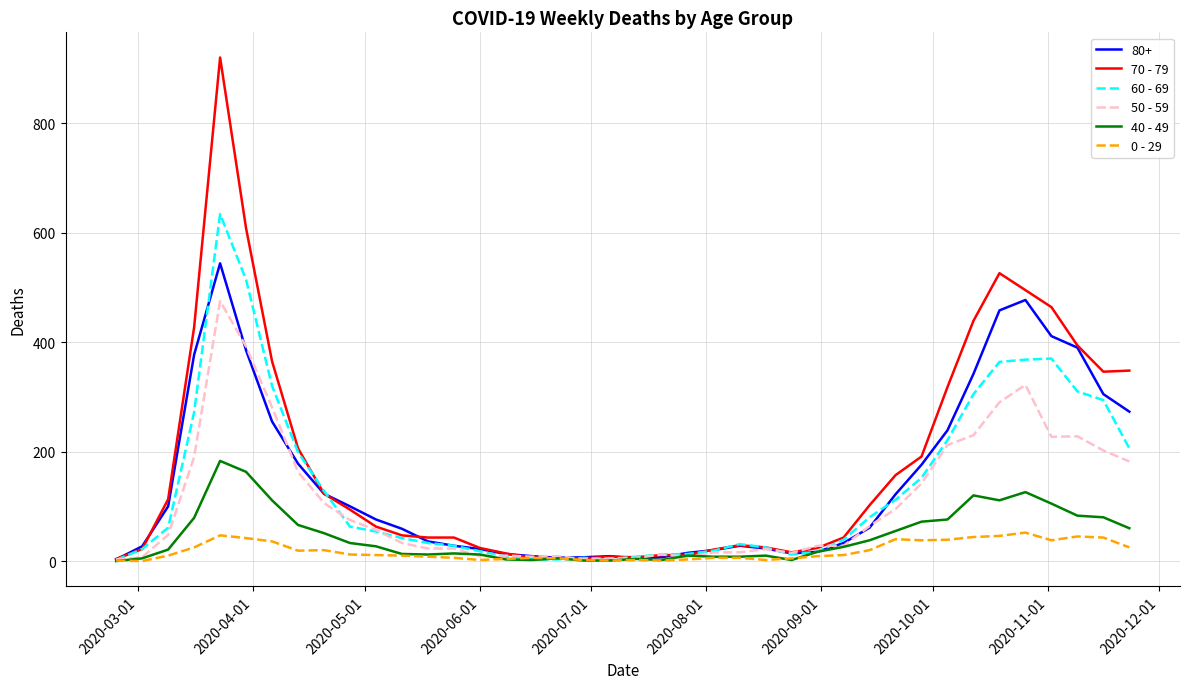

List the series in order of their peak value, lowest first.

0 - 29, 40 - 49, 50 - 59, 80+, 60 - 69, 70 - 79